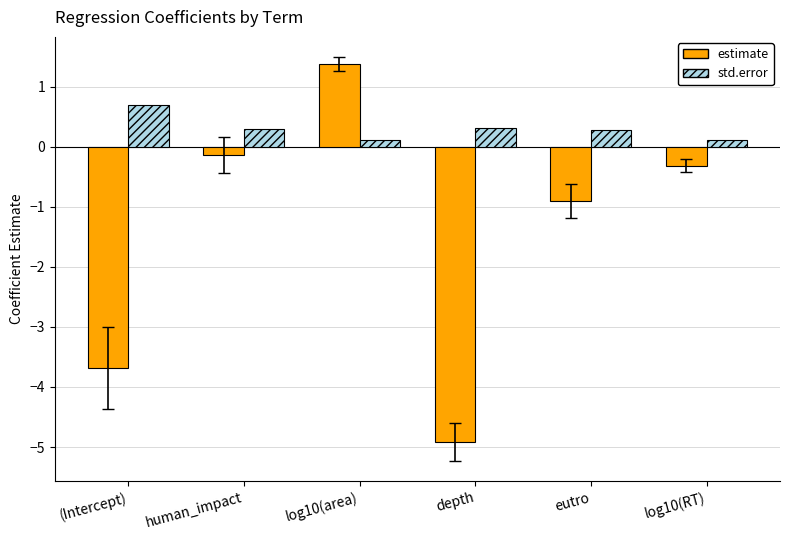

What are all the series names shown in the legend?

estimate, std.error